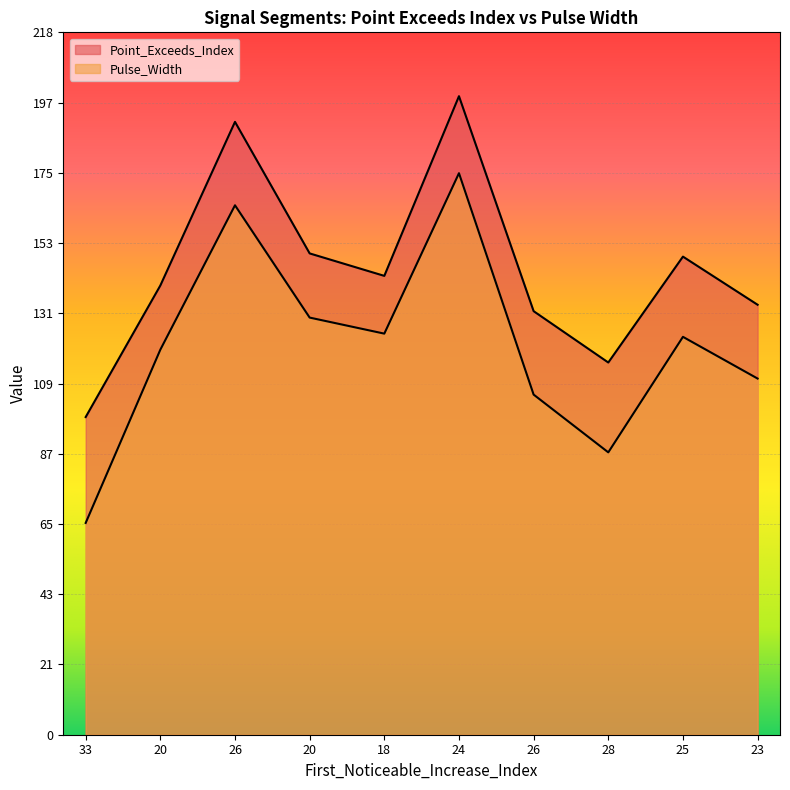

Which category has the highest value across all series?

24